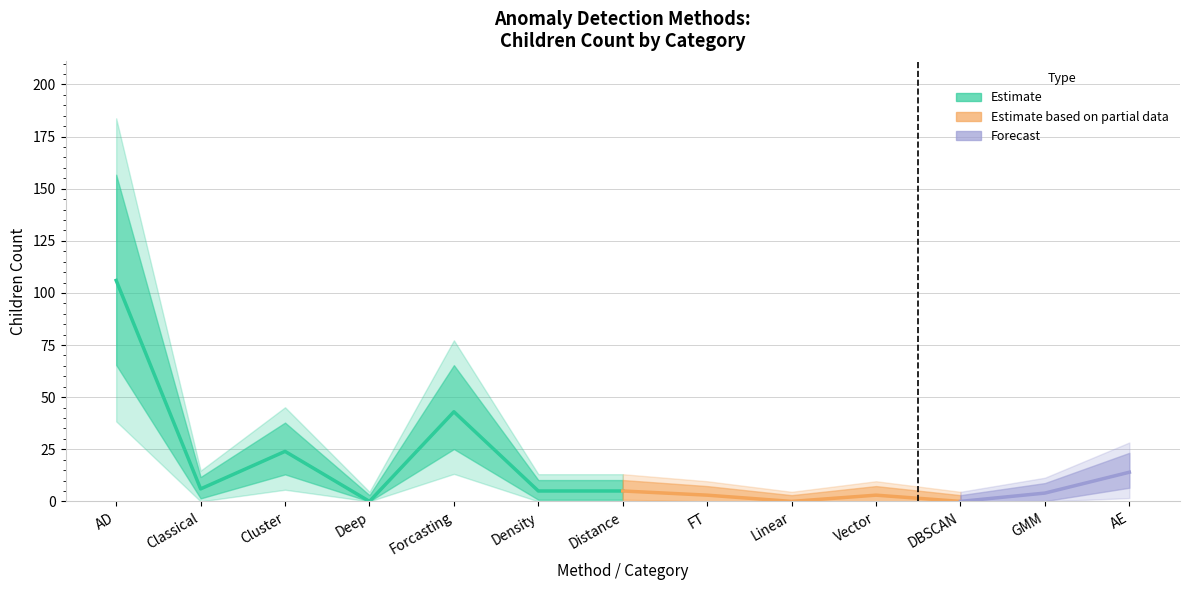

The Depth series shows 1 at Density. True or false?

False